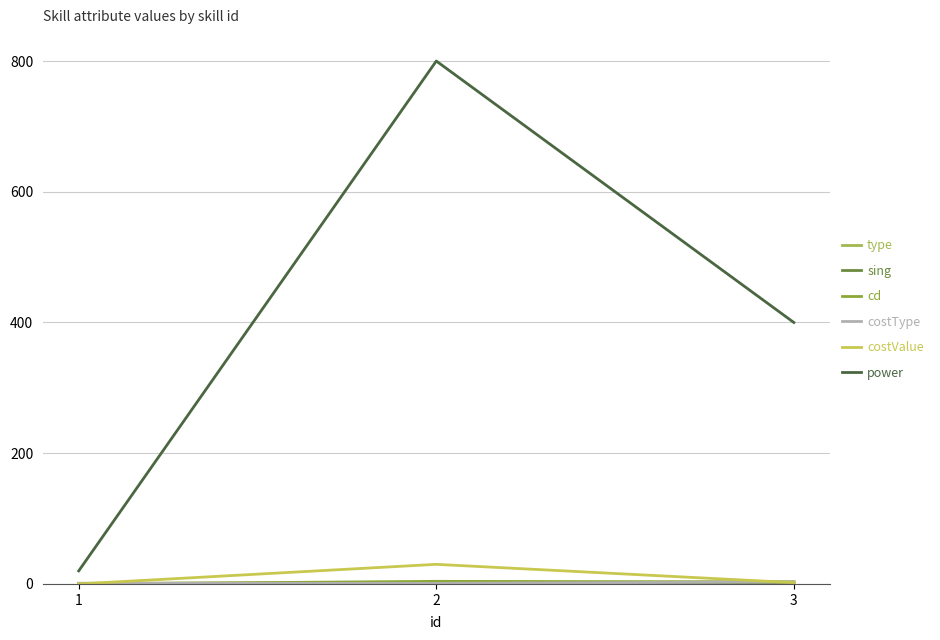

Which category has the highest value in the type series?

3